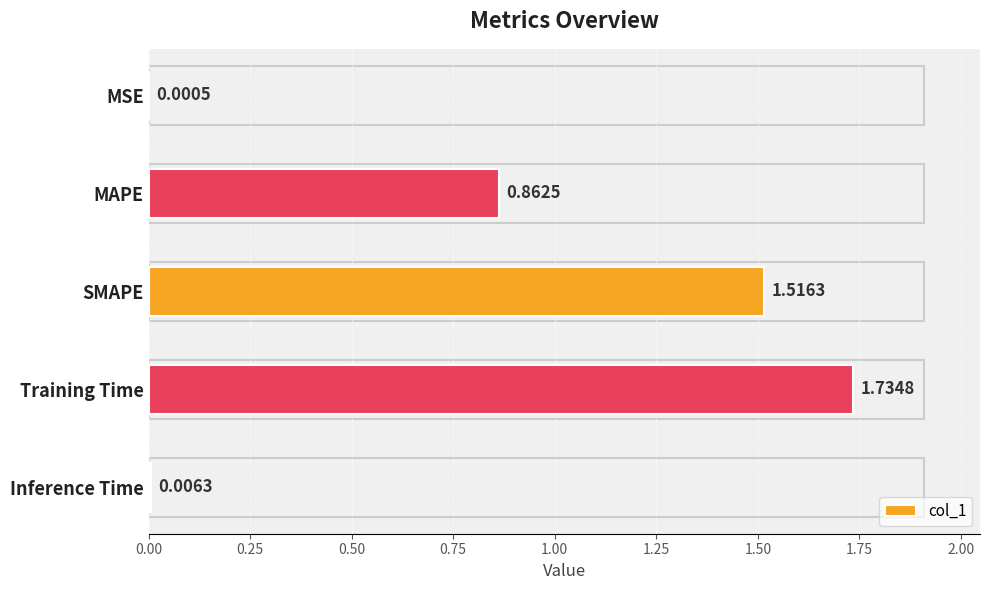

What is the sum of the values at Training Time and MAPE?

2.6